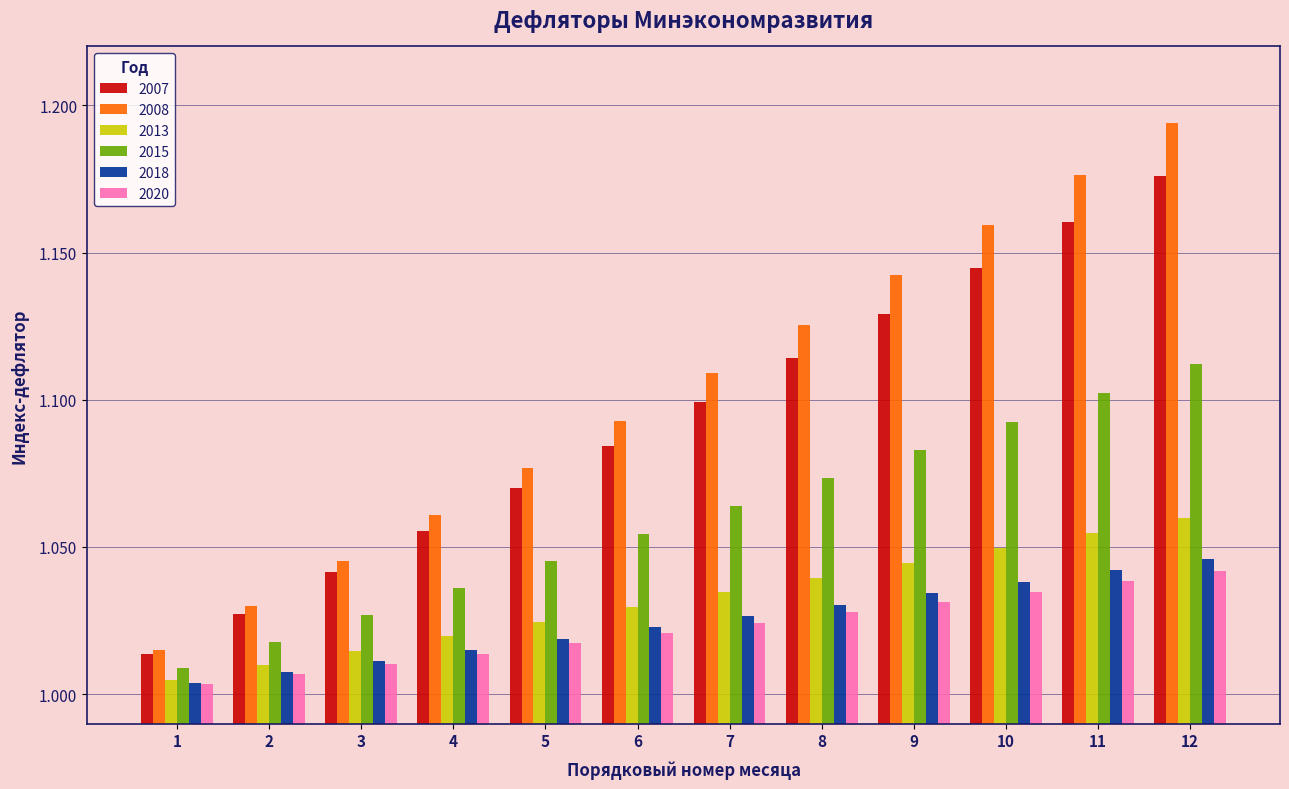

Which series has the widest spread of values?

2008